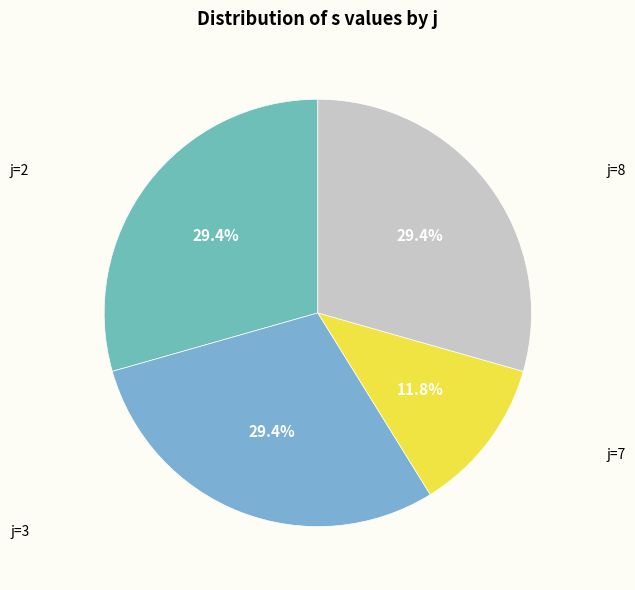

How many slices are in this pie chart?

4